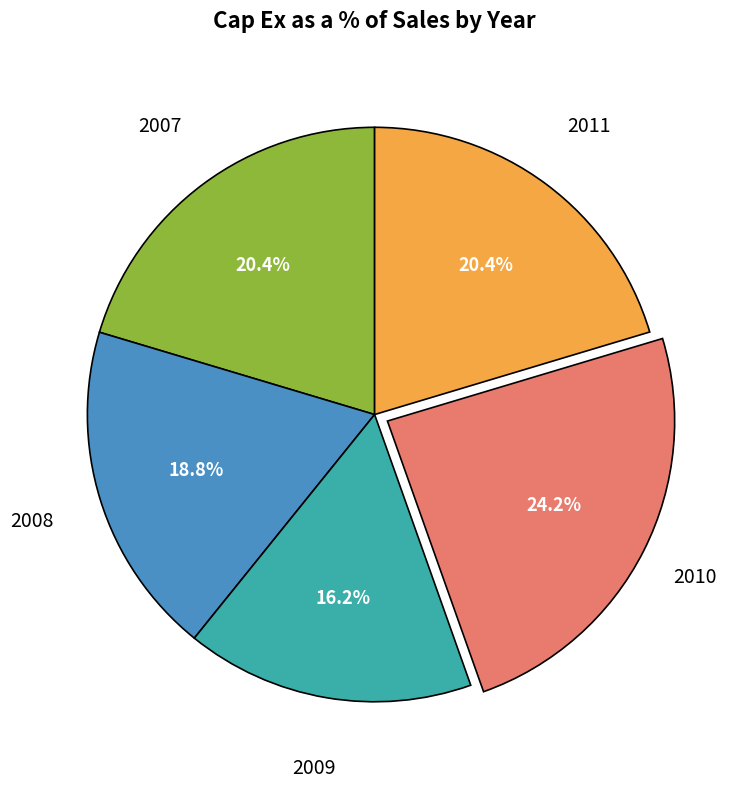

Is 2011 the majority of the pie?

No